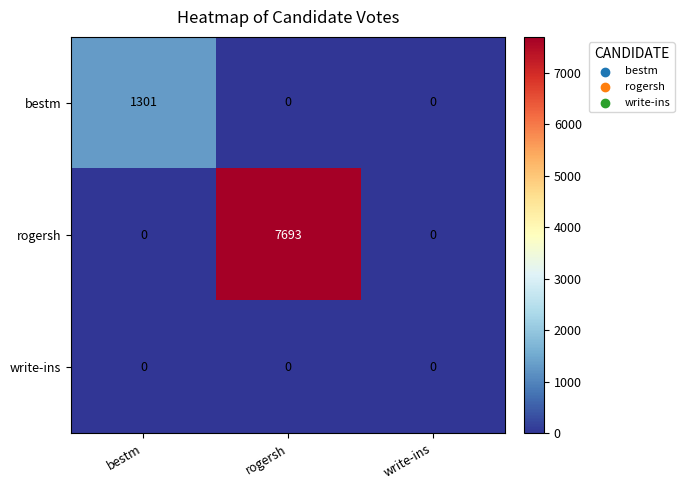

At how many categories does at least one series exceed 6116?

1